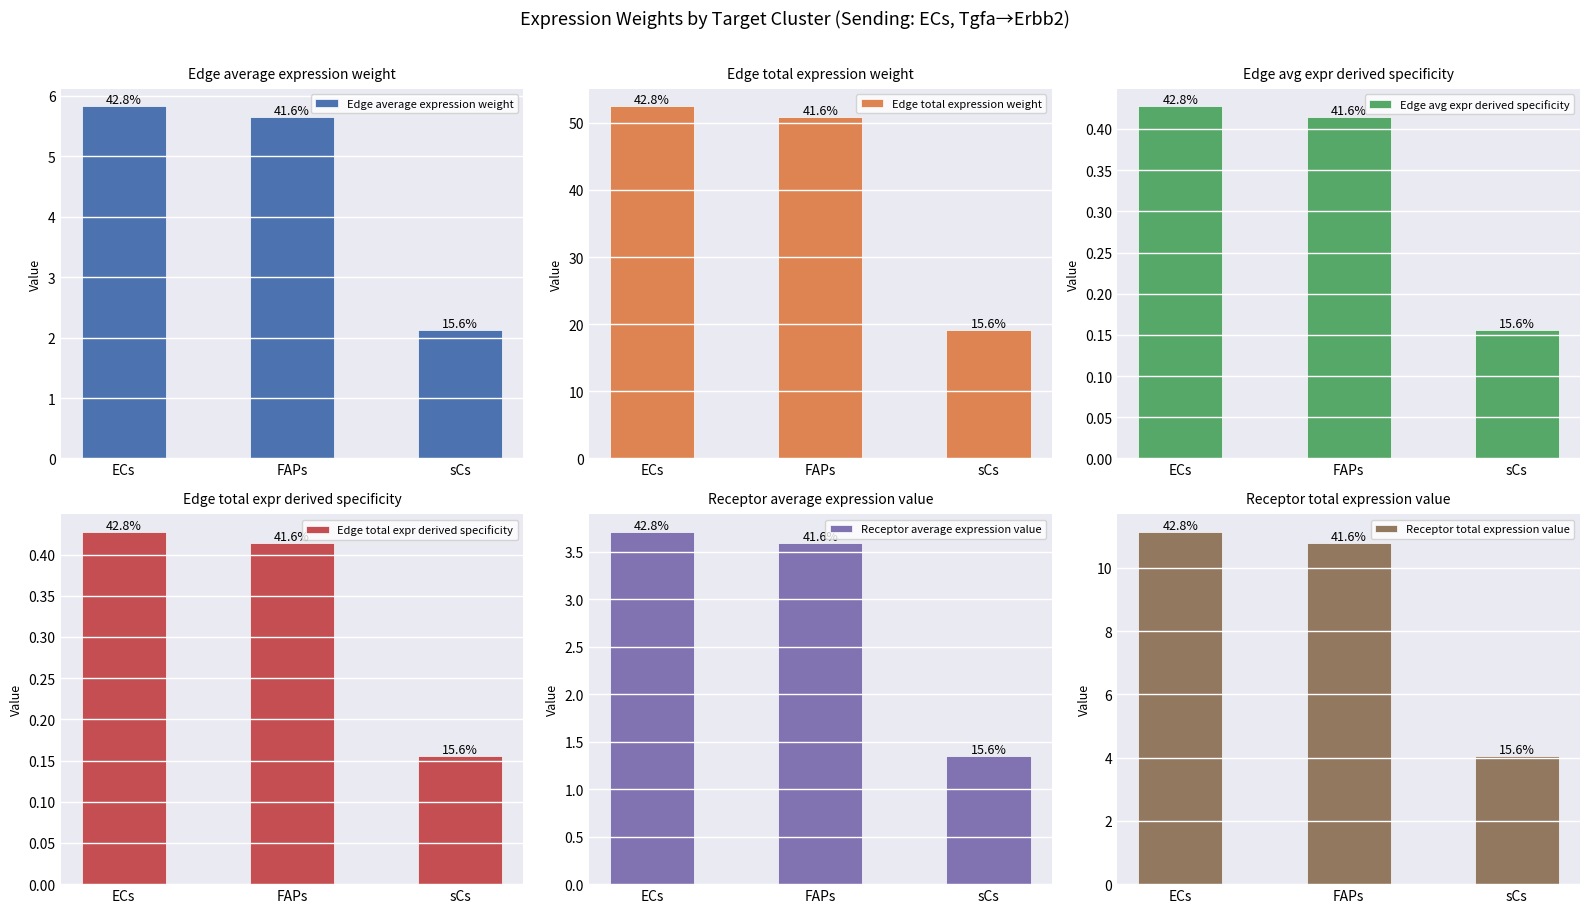

Which series has the largest total across all categories?

Edge total expression weight